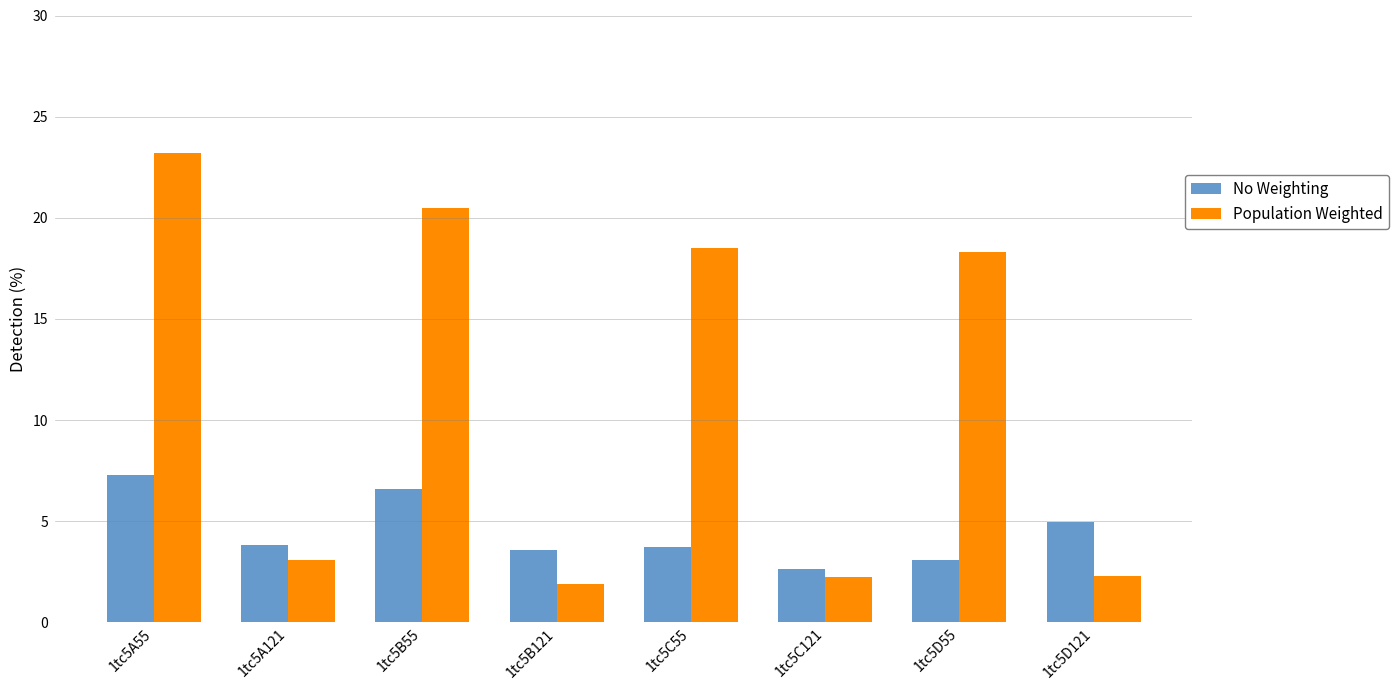

How many bars are there in total?

16